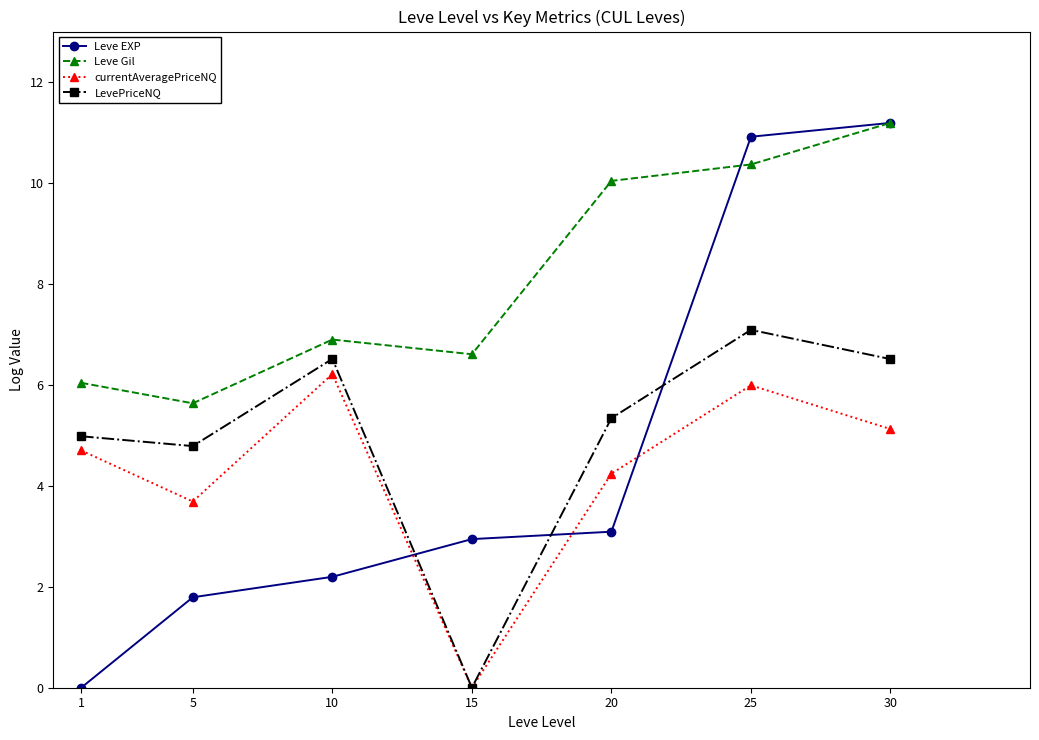

What is the difference between the maximum and minimum values in the Leve EXP series?

11.2